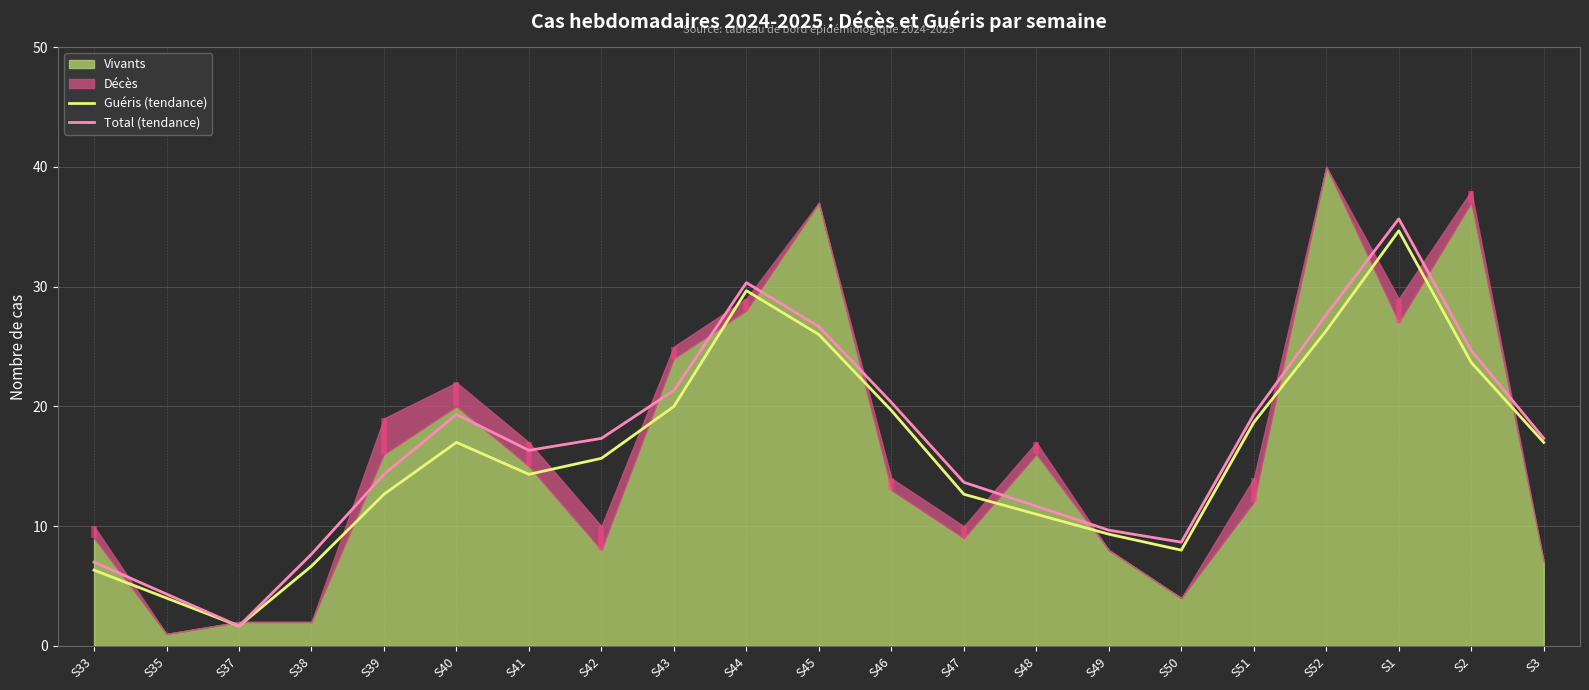

In Total (tendance), how many points are lower than both neighbors (excluding endpoints)?

3